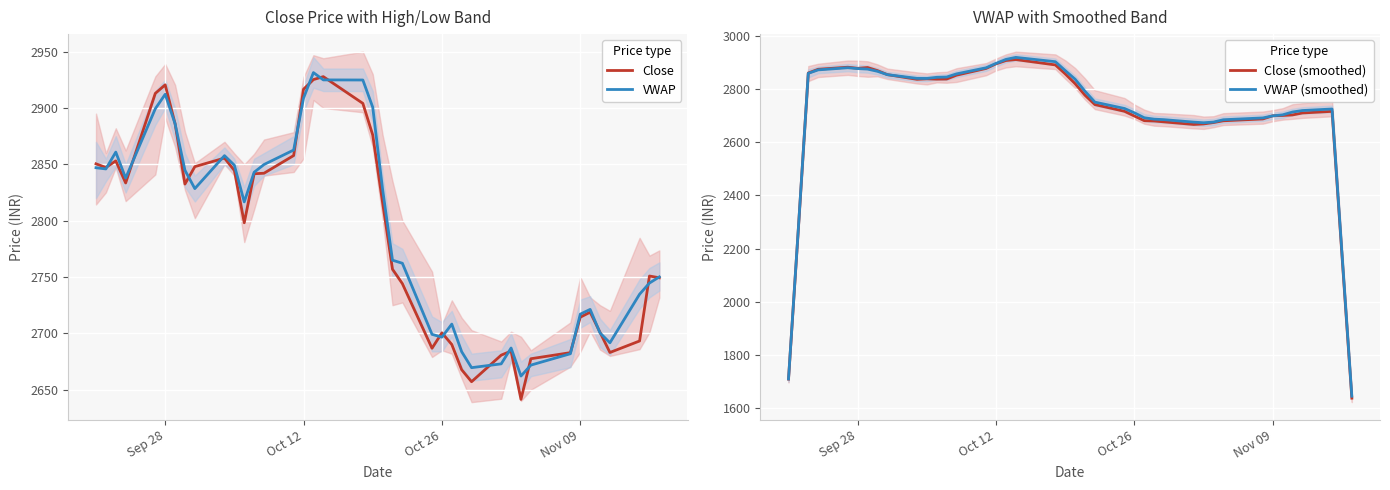

What is the maximum value for Close?

2927.8